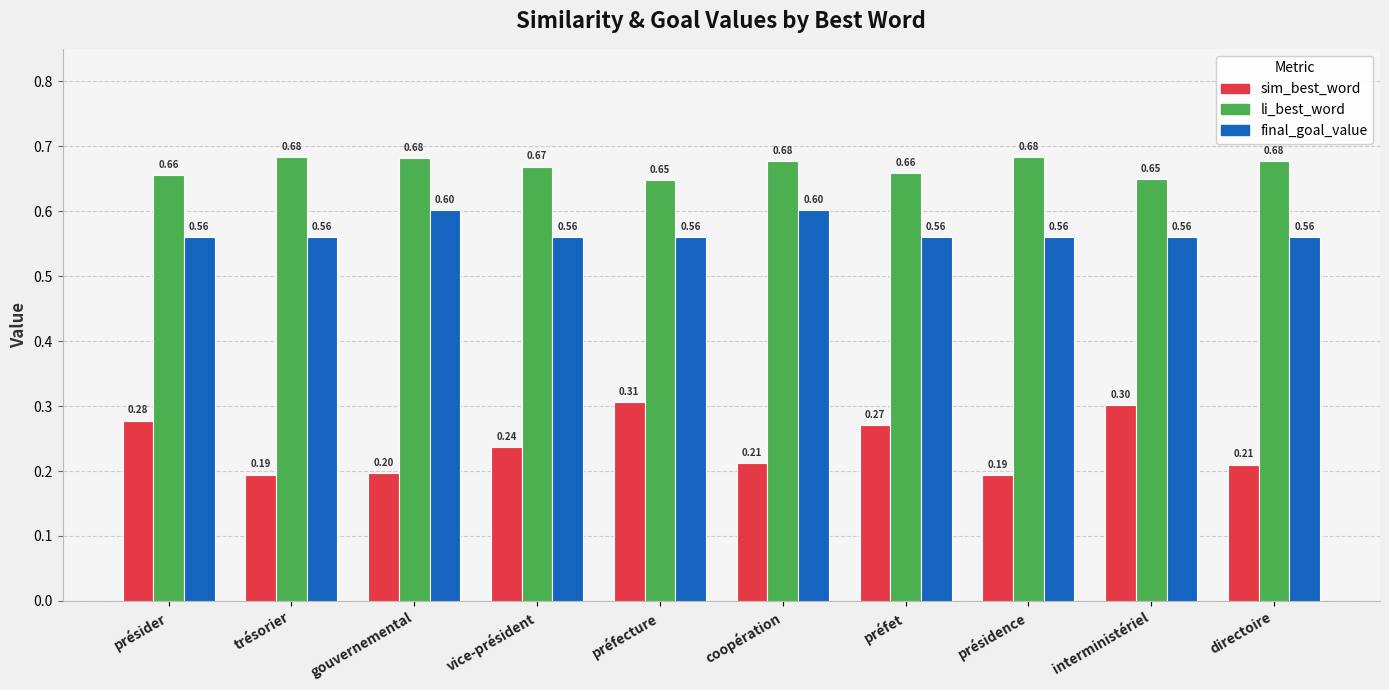

What is the label of the 2nd bar from the right?

interministériel